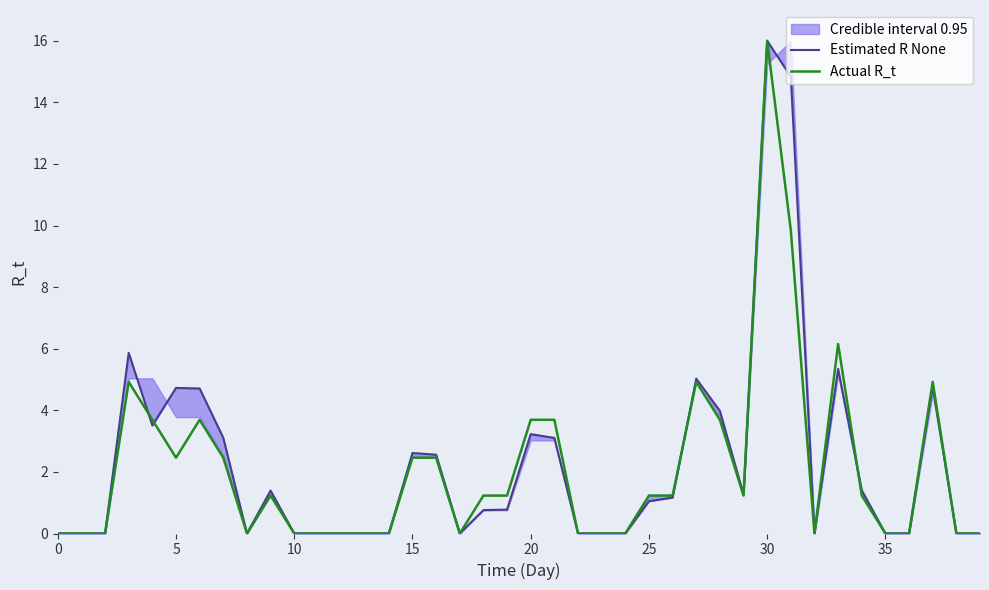

True or false: Actual R_t has more than 0 interior local peaks.

True